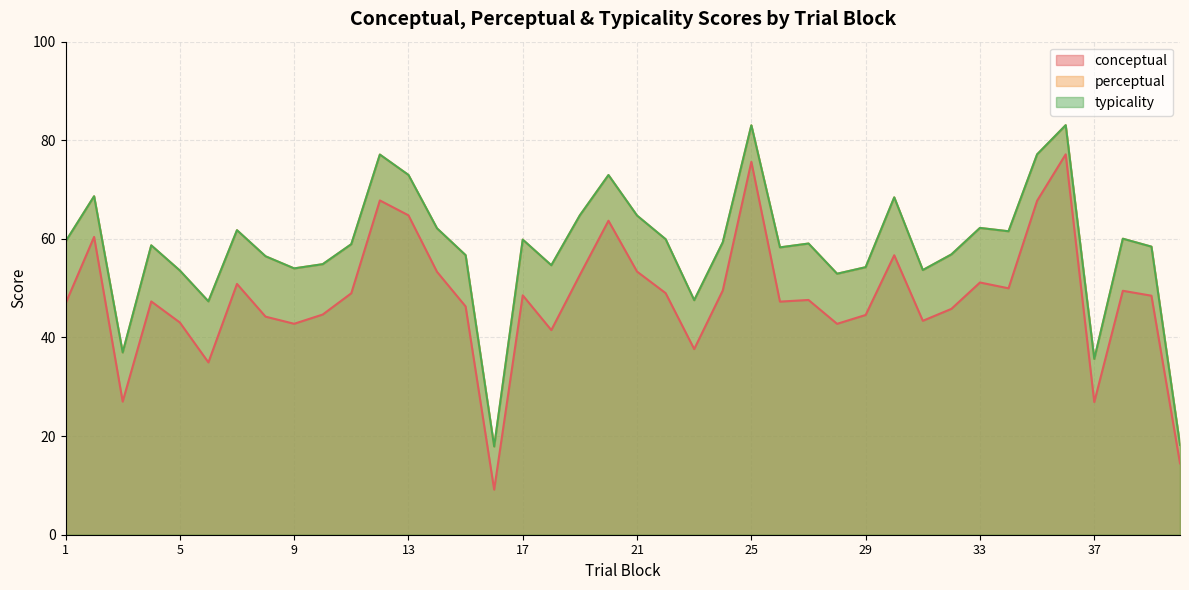

Rank the series by their maximum value, from lowest to highest.

conceptual, perceptual, typicality